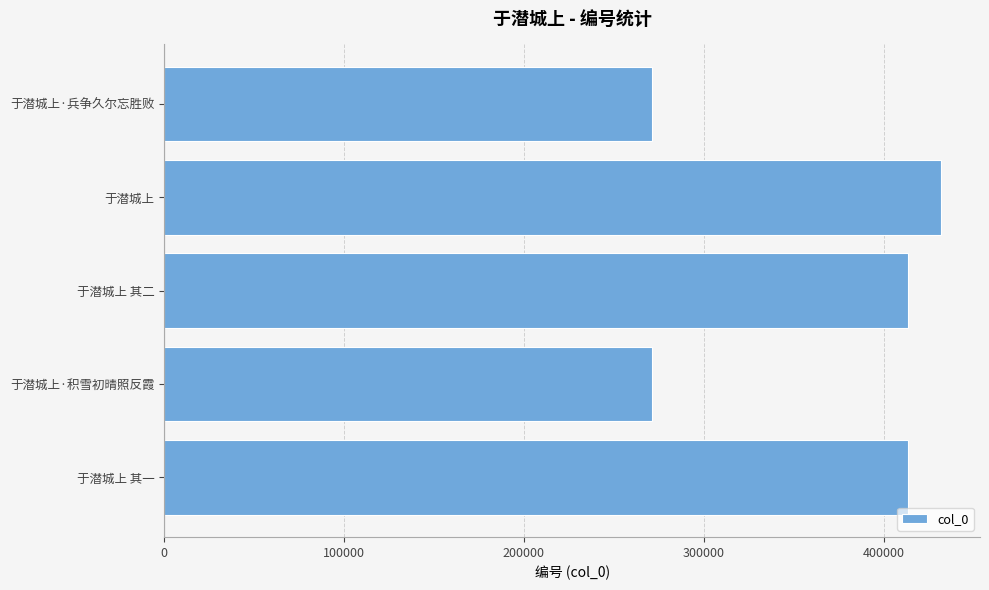

What is the ratio of the value at 于潜城上·兵争久尔忘胜败 to the value at 于潜城上 其一?

0.7